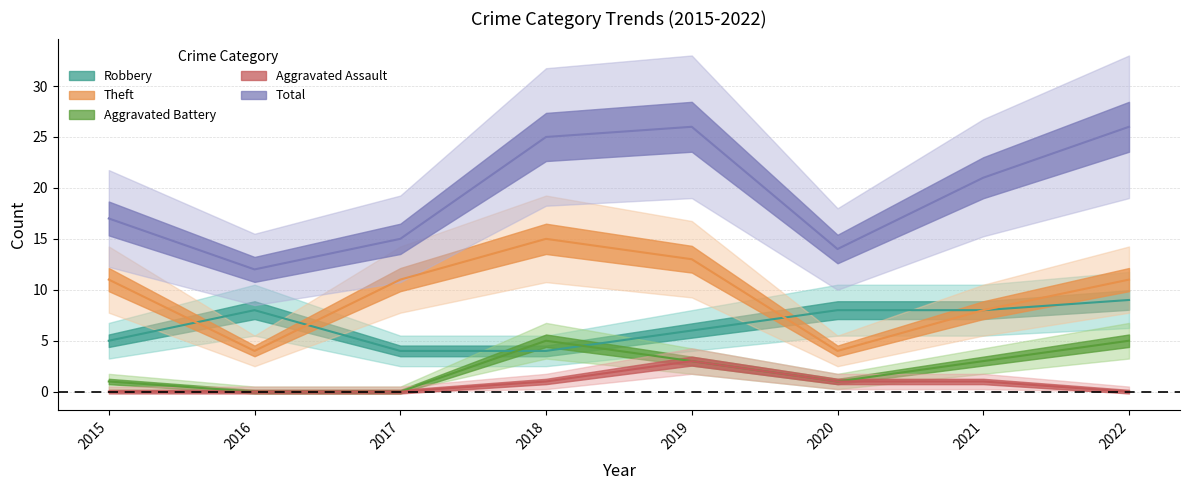

Reading right to left, list all the values displayed in this chart.

Robbery: 2022=9	2021=8	2020=8	2019=6	2018=4	2017=4	2016=8	2015=5
Theft: 2022=11	2021=8	2020=4	2019=13	2018=15	2017=11	2016=4	2015=11
Total: 2022=26	2021=21	2020=14	2019=26	2018=25	2017=15	2016=12	2015=17
Aggravated Battery: 2022=5	2021=3	2020=1	2019=3	2018=5	2017=0	2016=0	2015=1
Aggravated Assault: 2022=0	2021=1	2020=1	2019=3	2018=1	2017=0	2016=0	2015=0